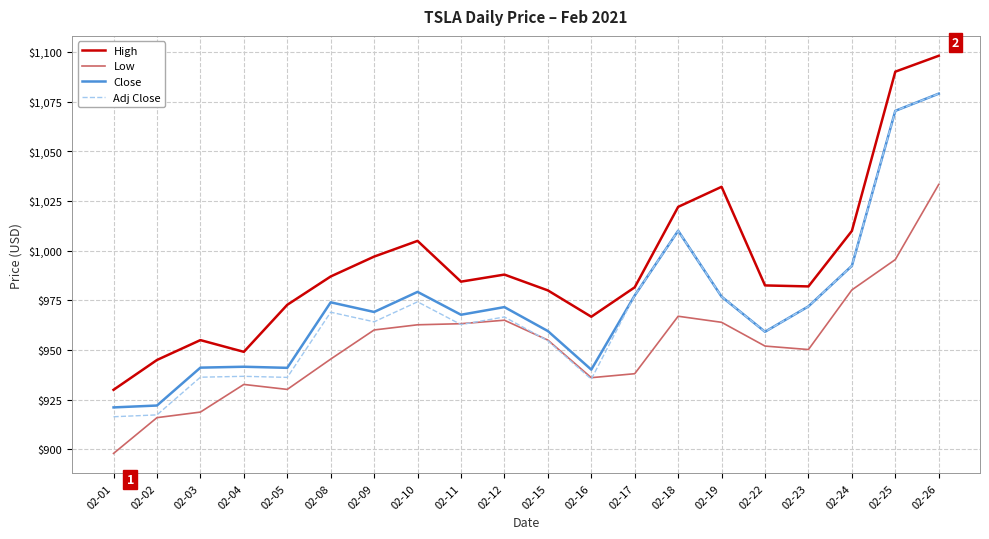

What is the sum of all High values?

19857.9